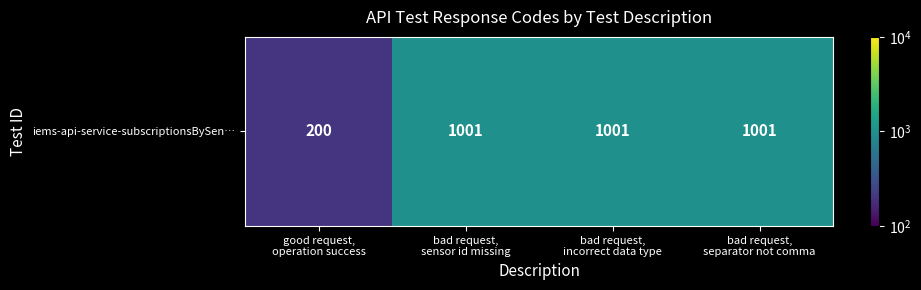

Between bad request,
sensor id missing and bad request,
separator not comma, which is larger?

bad request,
sensor id missing